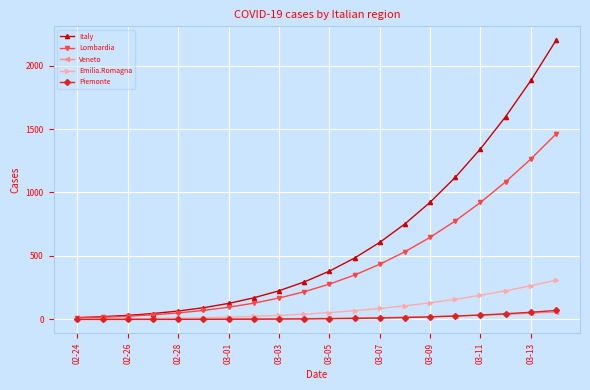

Which series has the largest range (max minus min)?

Italy